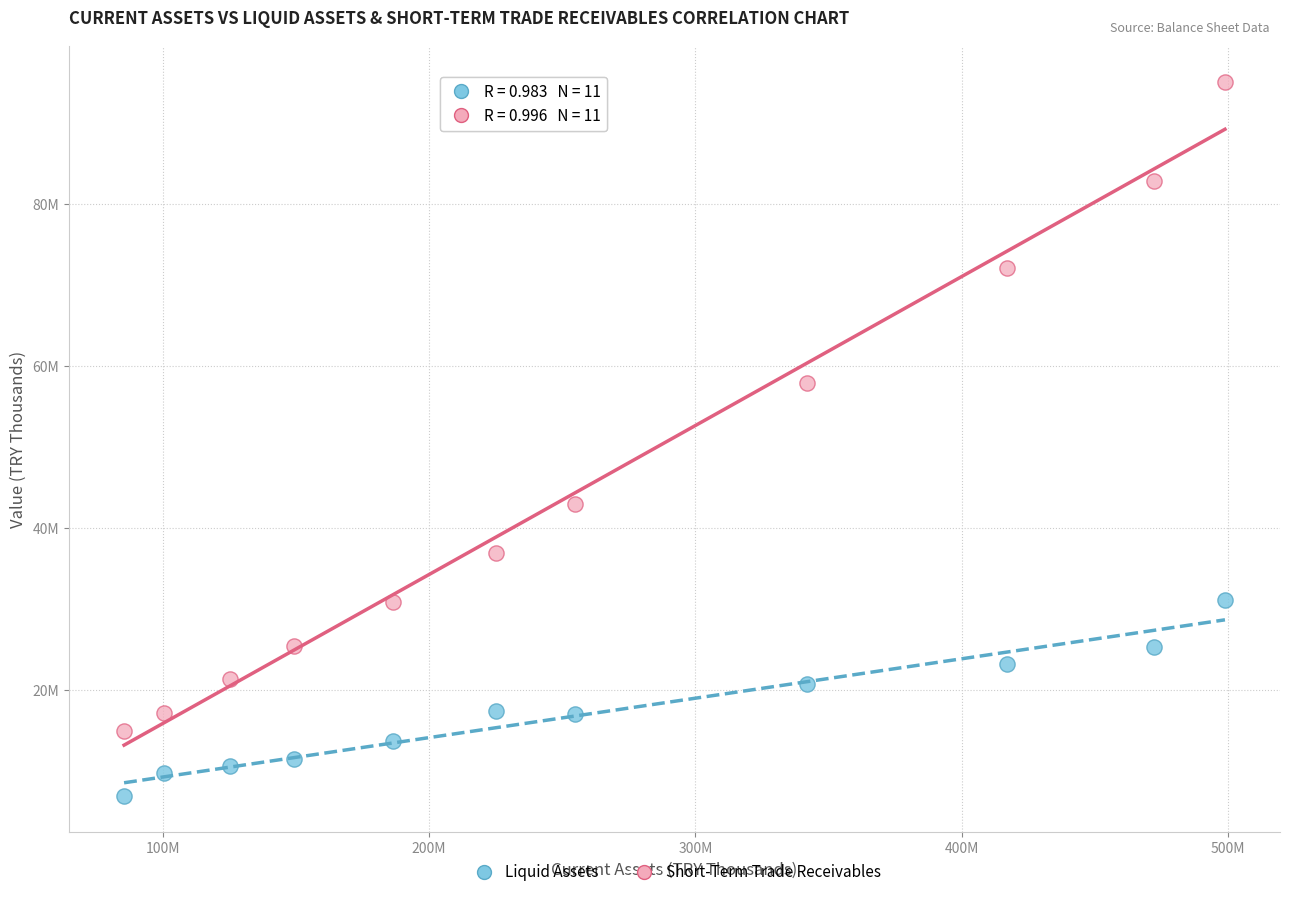

What are all the series names shown in the legend?

Liquid Assets, Short-Term Trade Receivables